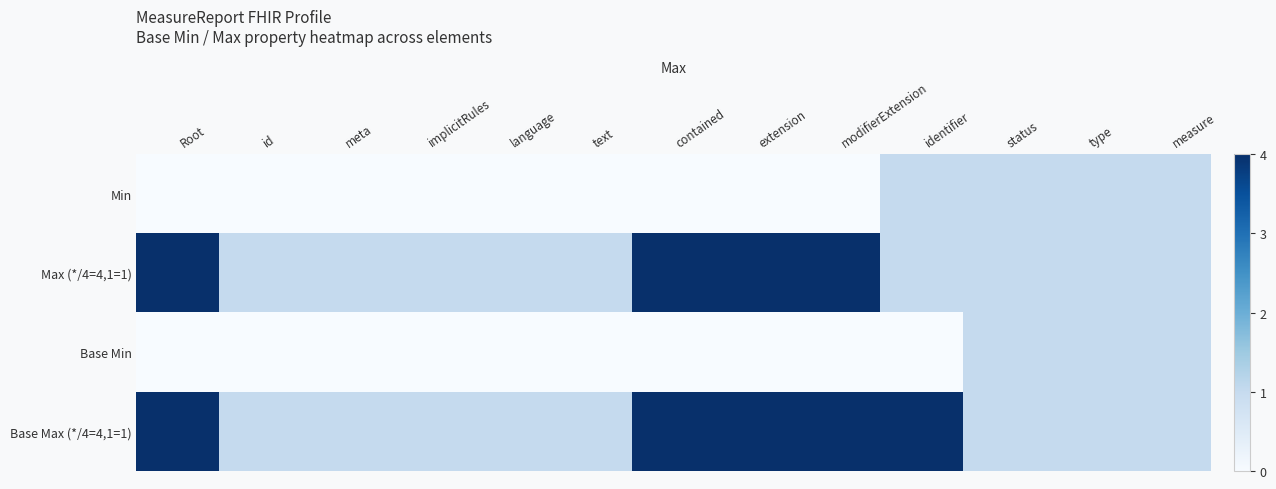

Reading left to right, what are all the values shown in this chart?

Min: Root=0	id=0	meta=0	implicitRules=0	language=0	text=0	contained=0	extension=0	modifierExtension=0	identifier=1	status=1	type=1	measure=1
Max (*/4=4,1=1): Root=4	id=1	meta=1	implicitRules=1	language=1	text=1	contained=4	extension=4	modifierExtension=4	identifier=1	status=1	type=1	measure=1
Base Min: Root=0	id=0	meta=0	implicitRules=0	language=0	text=0	contained=0	extension=0	modifierExtension=0	identifier=0	status=1	type=1	measure=1
Base Max (*/4=4,1=1): Root=4	id=1	meta=1	implicitRules=1	language=1	text=1	contained=4	extension=4	modifierExtension=4	identifier=4	status=1	type=1	measure=1